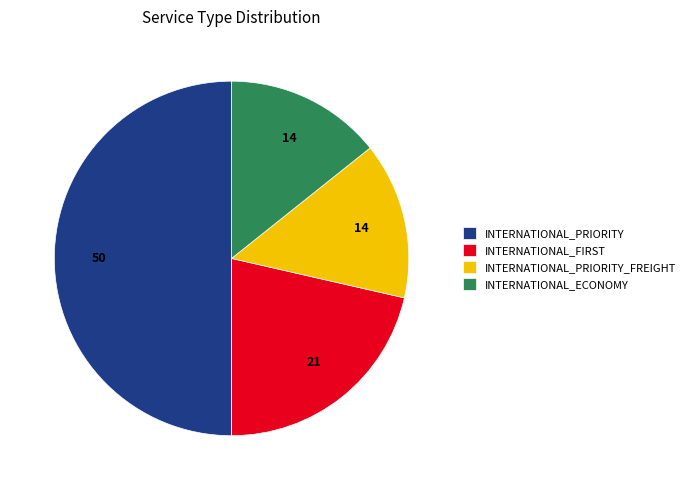

Is it true that INTERNATIONAL_PRIORITY_FREIGHT is 14% of the pie?

True